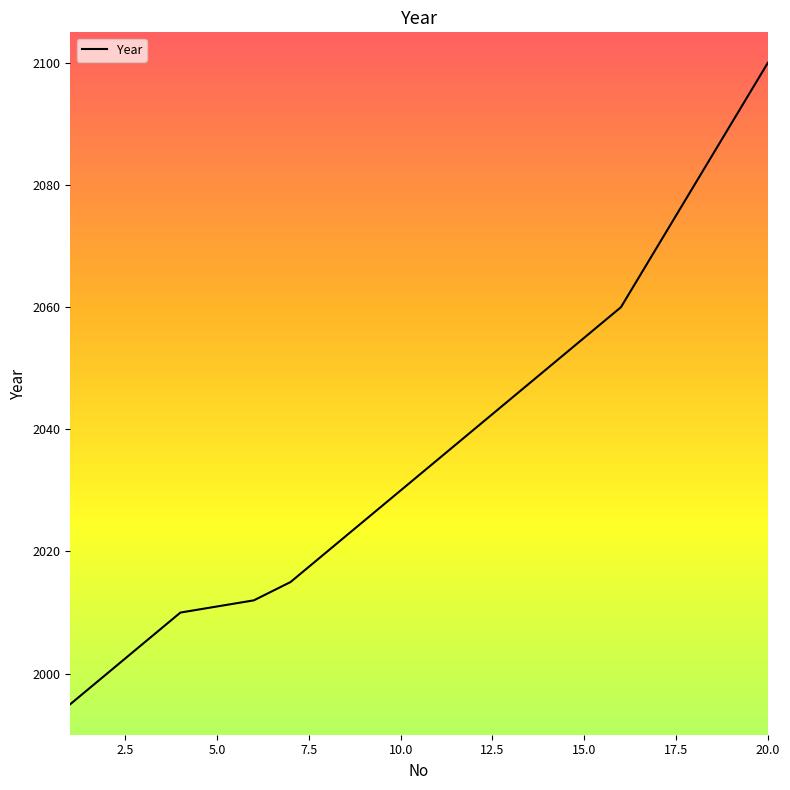

How many distinct data groups are displayed?

1